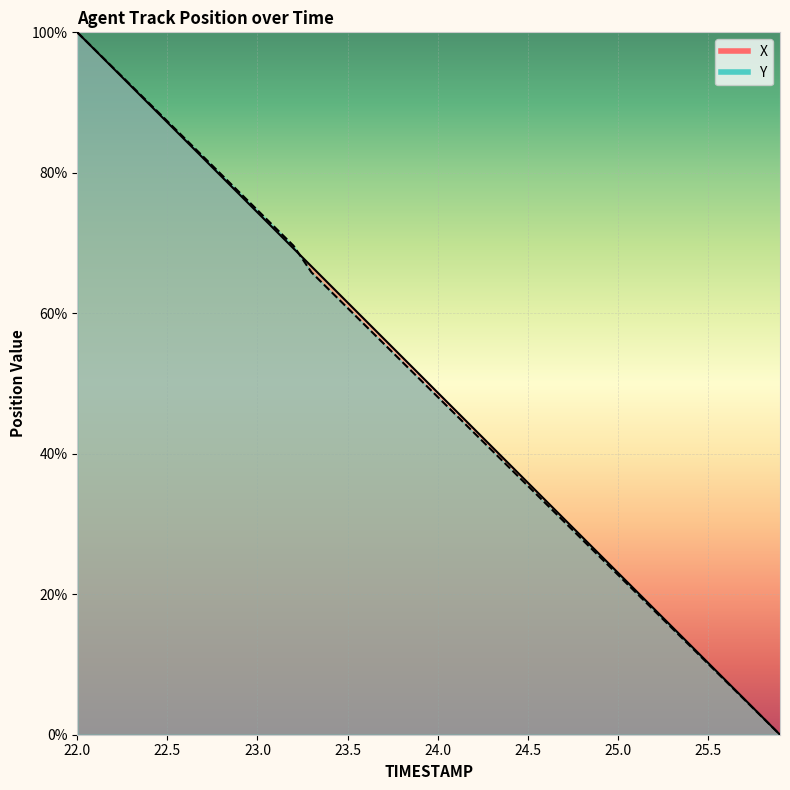

Which series has the largest range (max minus min)?

X